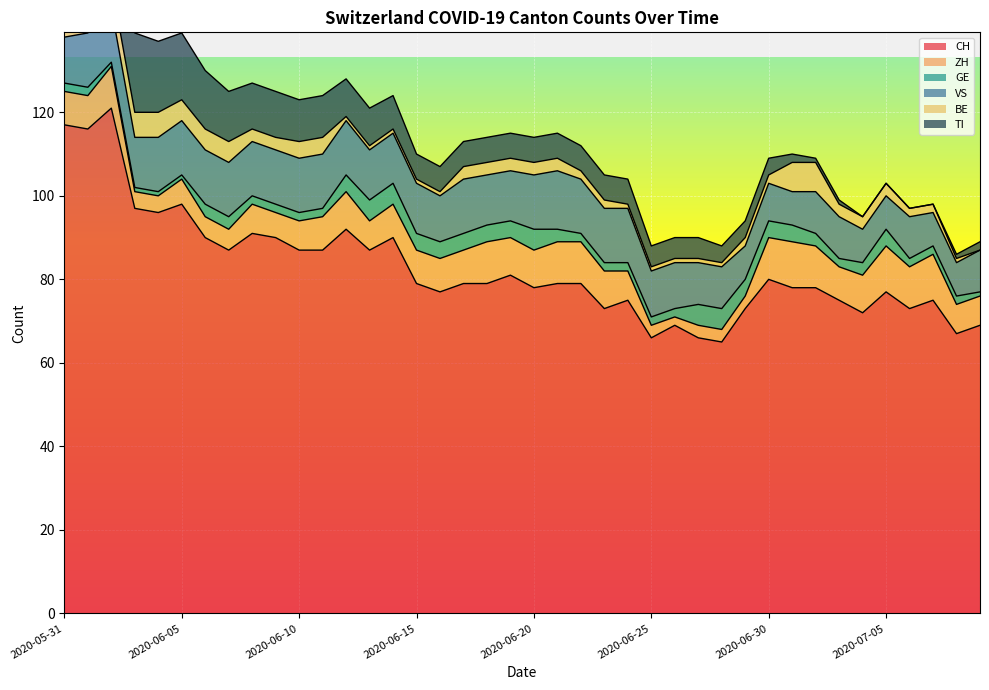

What is the average value of the BE series?

3